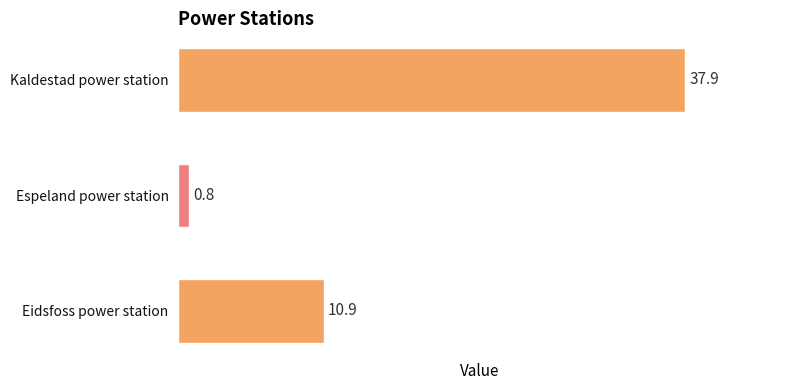

What is the sum of all values?

49.6